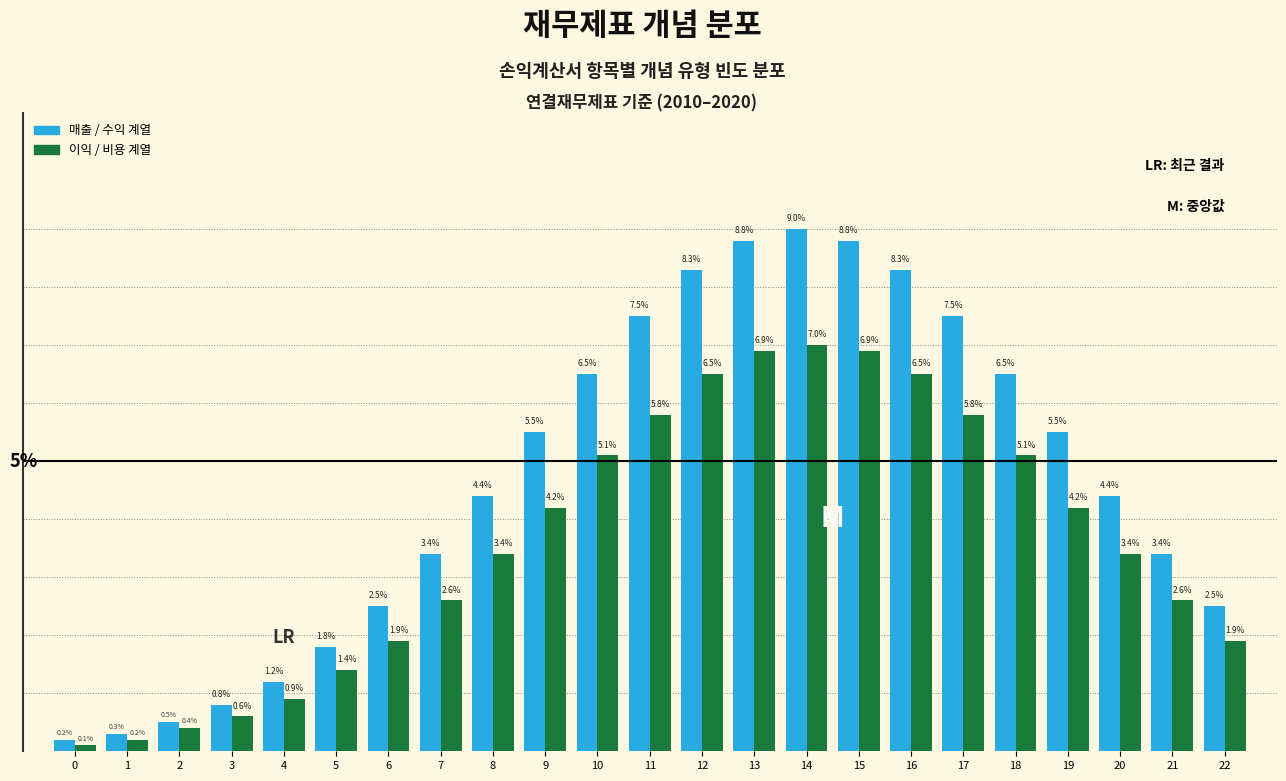

List the series in order of their peak value, highest first.

매출 / 수익 계열, 이익 / 비용 계열